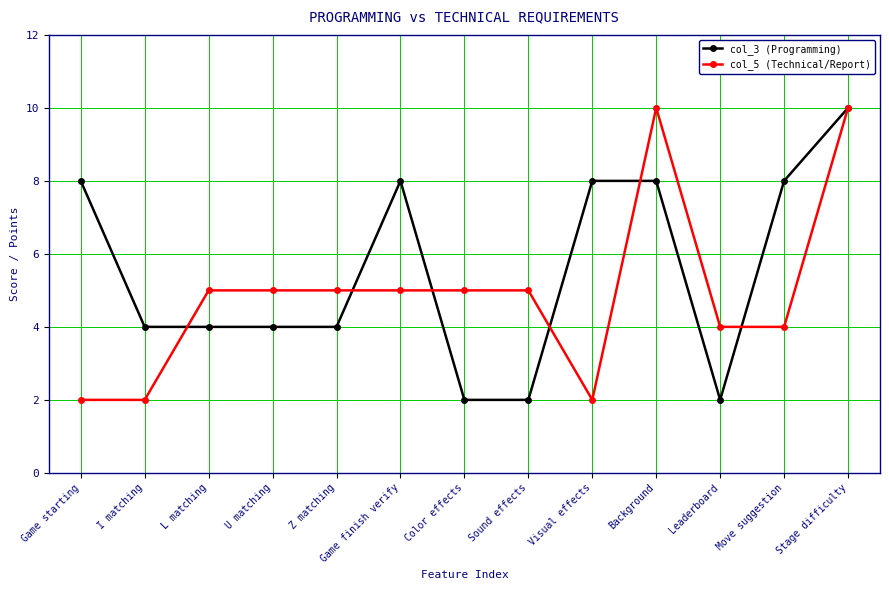

True or false: col_3 (Programming) has more than 0 points higher than both neighbors.

True